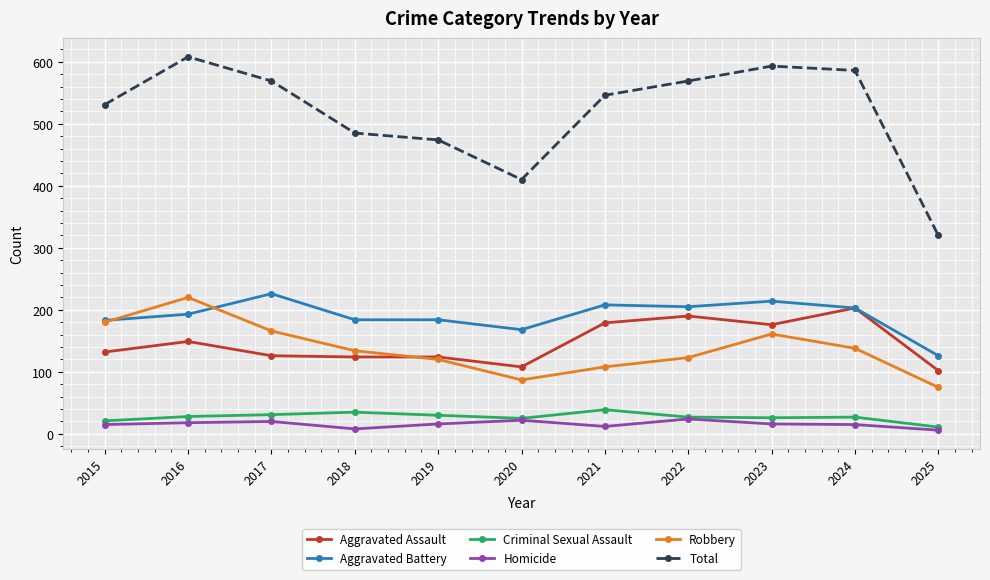

What is the greatest value displayed?

608